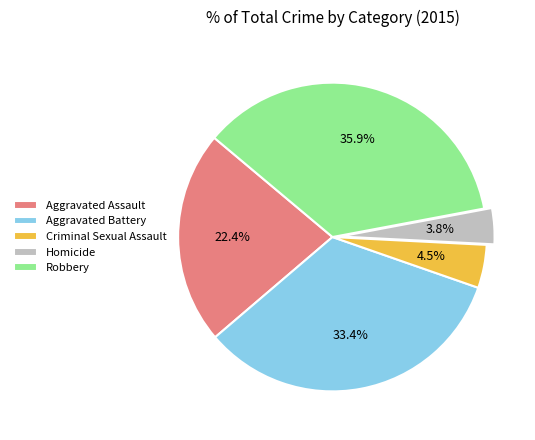

How many segments does this pie chart have?

5